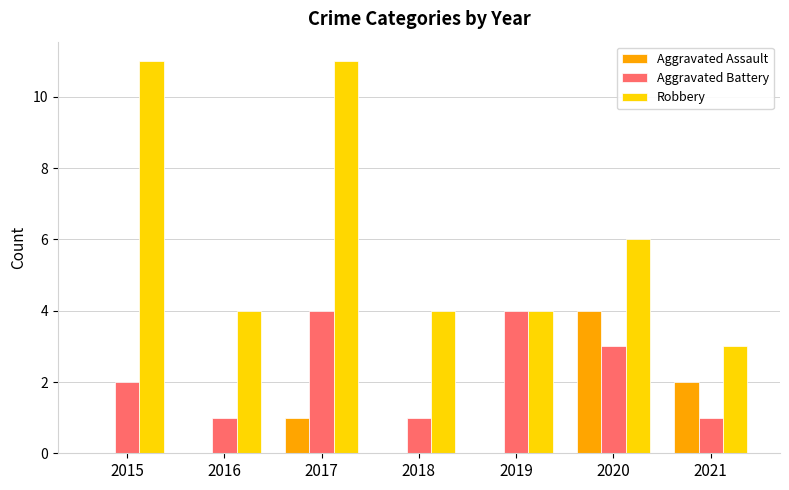

Is it true that Aggravated Battery equals 1 at 2016?

True